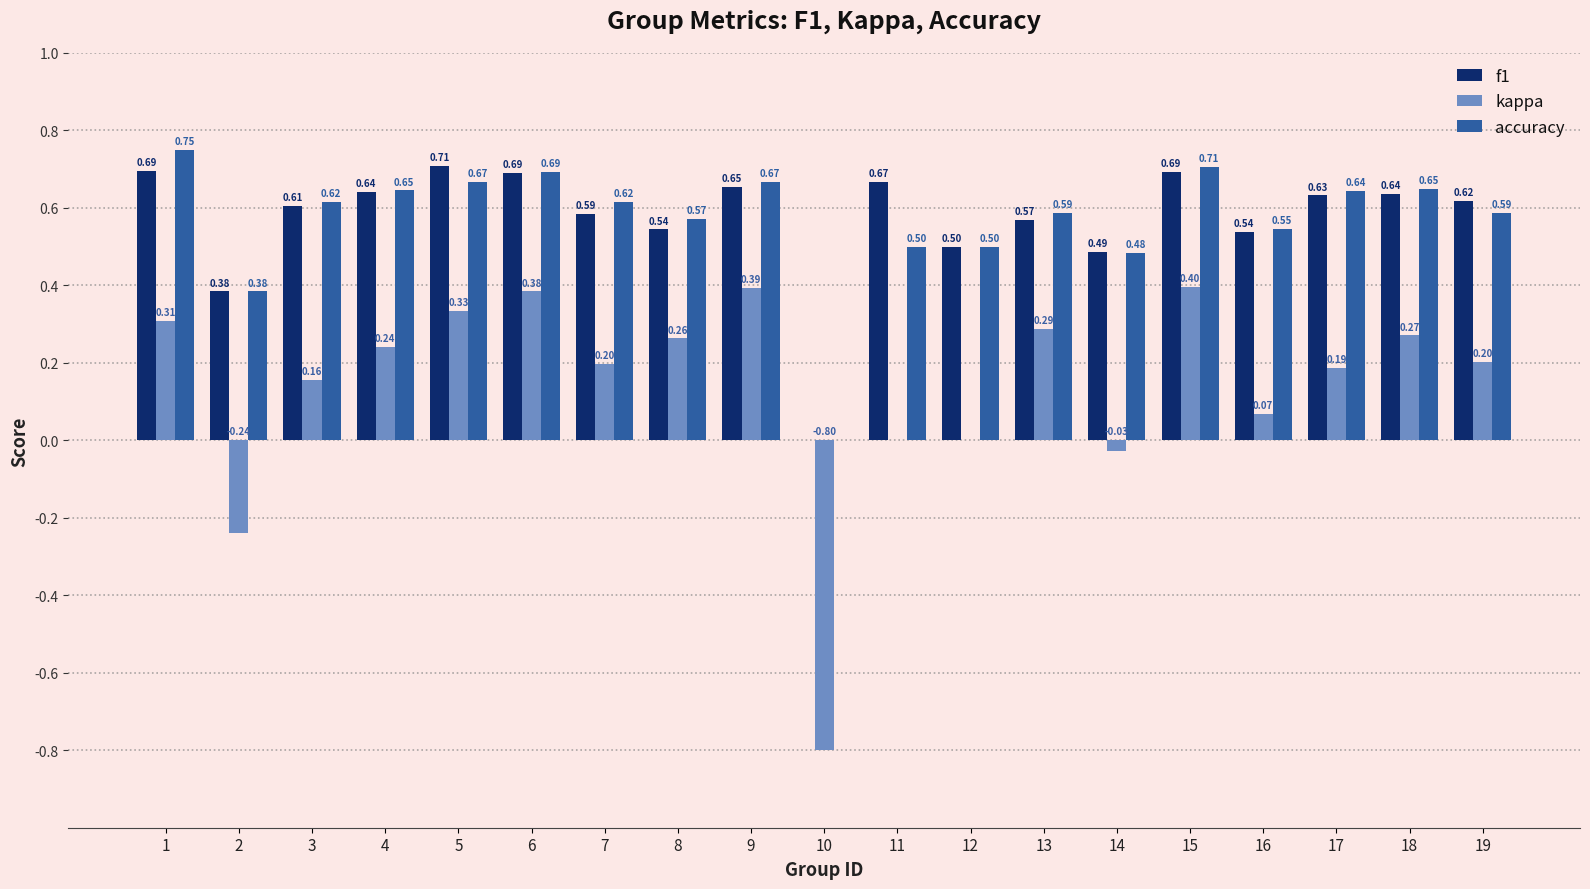

Is the value of f1 at 11 greater than the value of accuracy at 19?

Yes